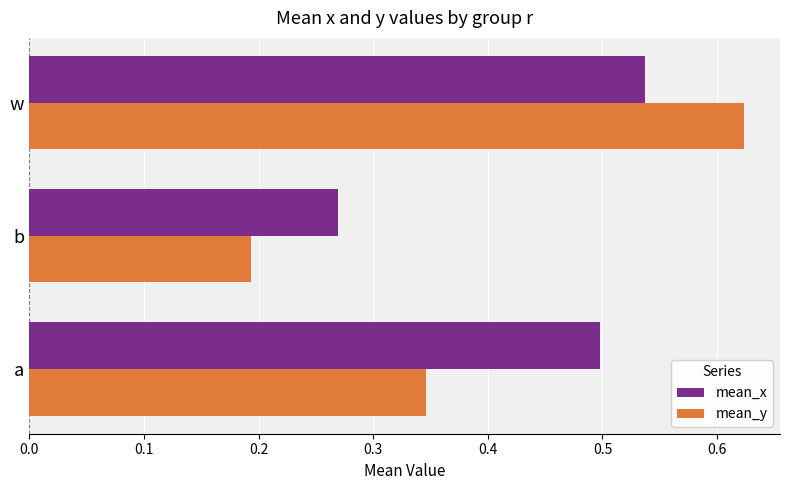

The mean_y series shows 0.2 at a. True or false?

False